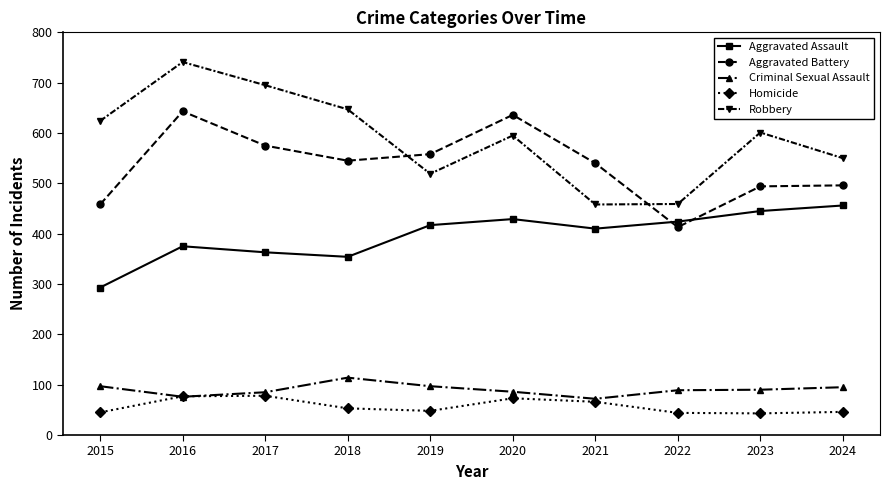

True or false: Criminal Sexual Assault and Robbery cross at least once.

False